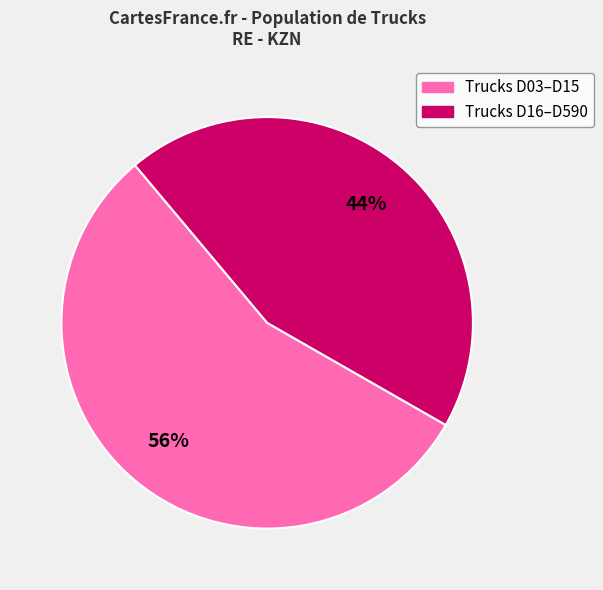

Is there any slice that represents more than half of the pie?

Yes